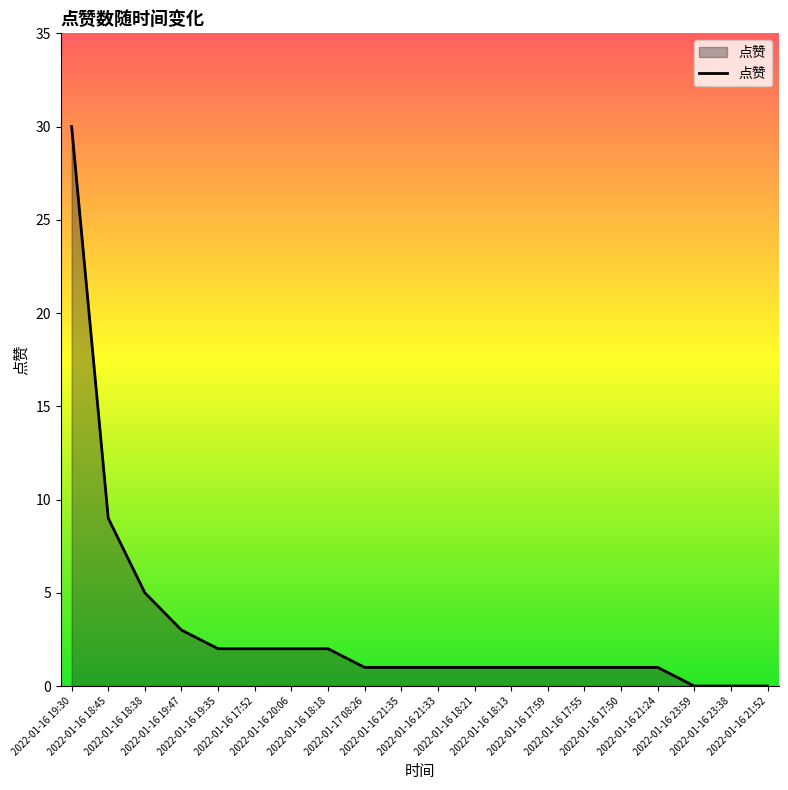

At which category does the chart reach its peak across all series?

2022-01-16 19:30